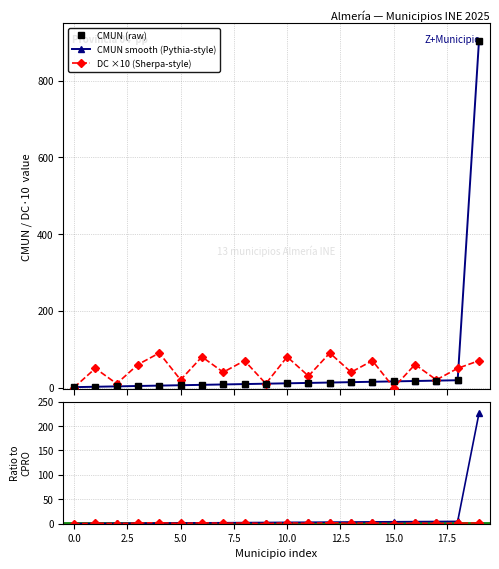

How many intersections are there between DC ×10 (Sherpa-style) and CMUN / CPRO?

4